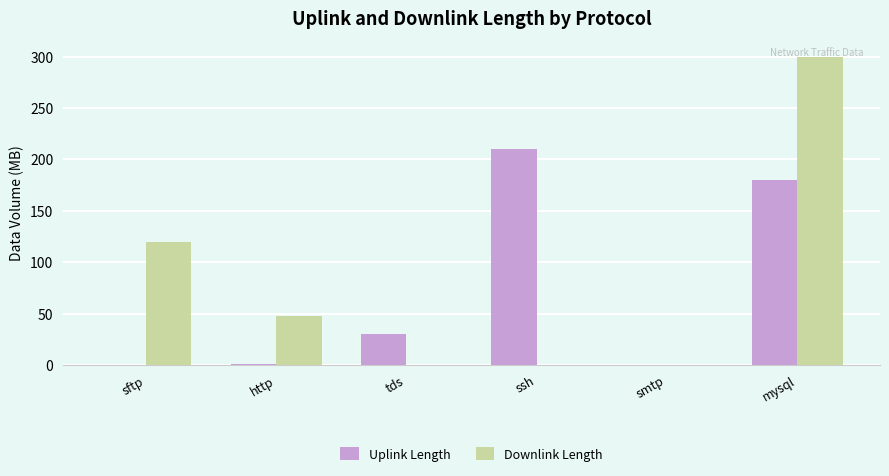

Which label corresponds to the largest value in the chart?

mysql